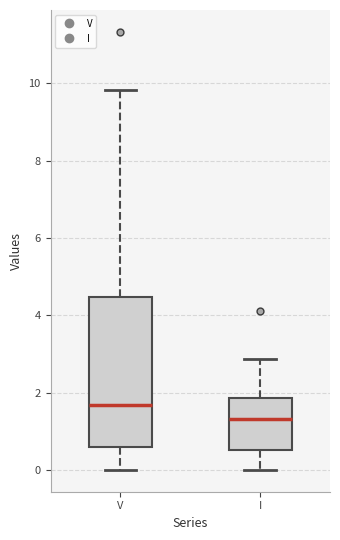

Reading left to right, transcribe this box plot: for each box, give where its median line is, the range the box spans, and where its two whiskers end, as read against the y-axis. The values are not printed on the chart, so give them approximately, as read against the axis.

V: median 1.6, box 0.6 to 4.4, whiskers 0.0 to 9.8
I: median 1.4, box 0.6 to 1.8, whiskers 0.0 to 2.8